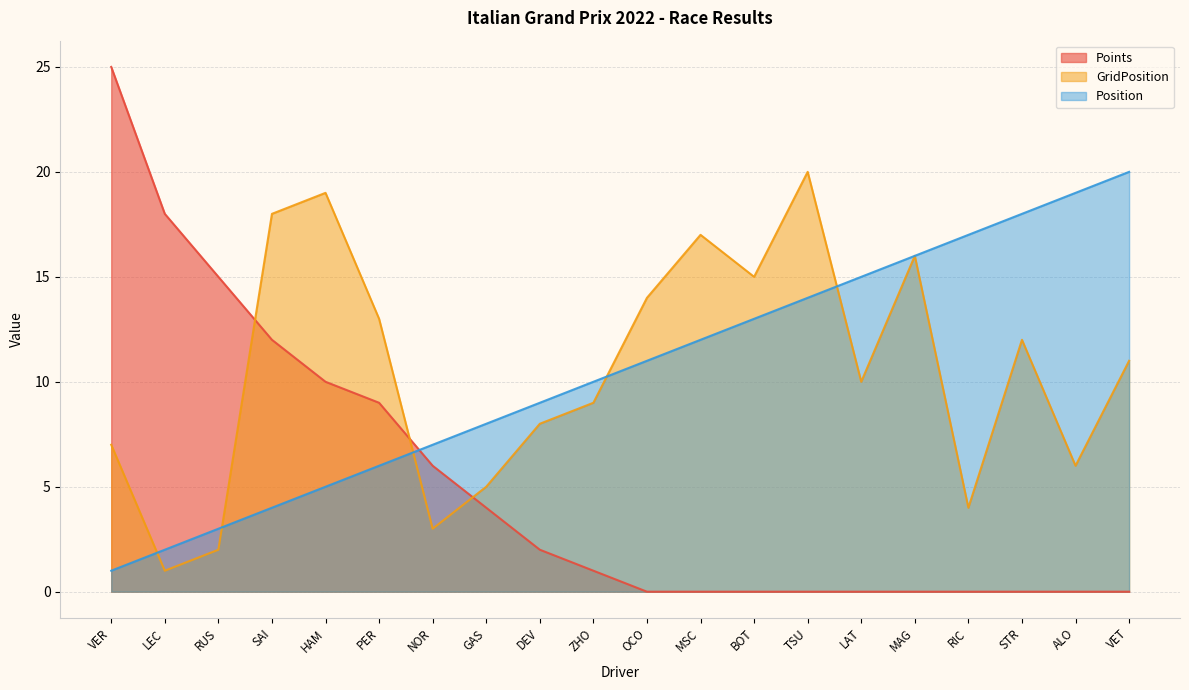

Where is Points nearest to the value 12?

SAI